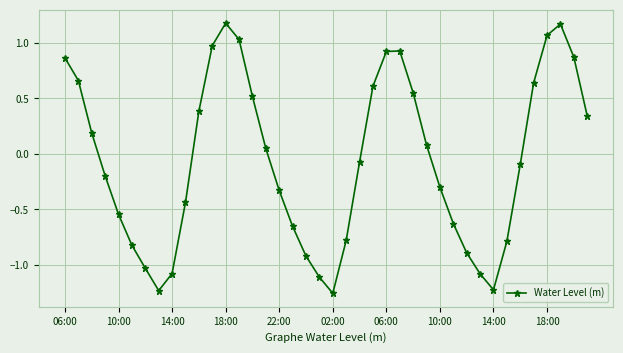

How many points are lower than both their immediate neighbors (excluding endpoints)?

3